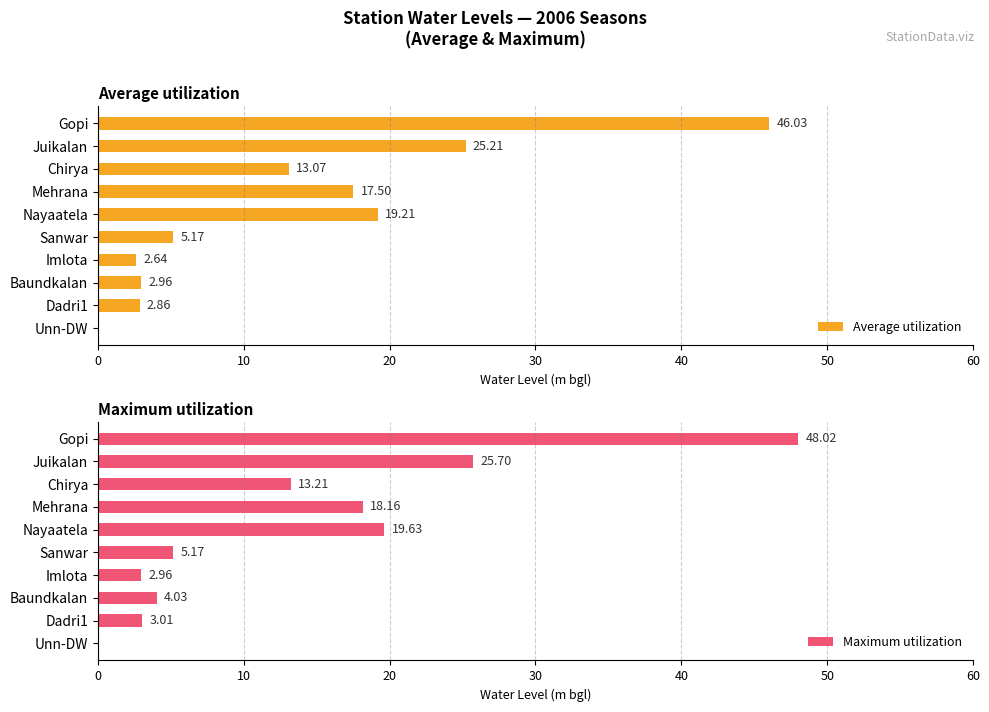

What is the sum of all Maximum utilization values?

139.9